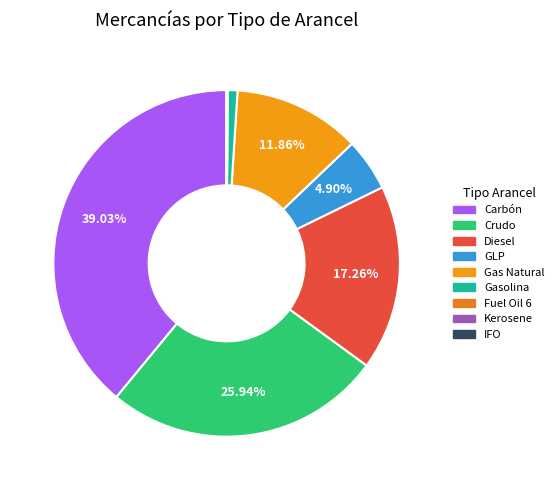

Between Gas Natural and Fuel Oil 6, which is larger?

Gas Natural